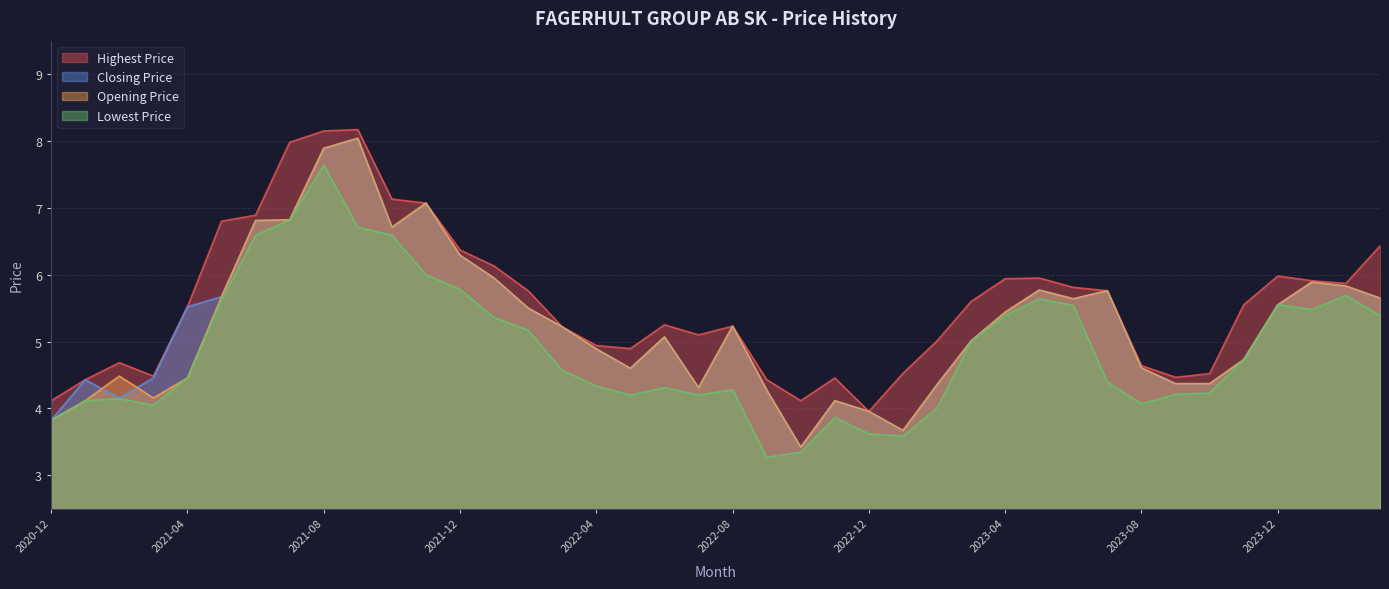

Reading left to right, list all the values displayed in this chart.

Highest Price: 4.1	4.4	4.7	4.5	5.5	6.8	6.9	8.0	8.1	8.2	7.1	7.1	6.4	6.1	5.8	5.2	4.9	4.9	5.2	5.1	5.2	4.4	4.1	4.5	4.0	4.5	5.0	5.6	5.9	5.9	5.8	5.8	4.6	4.5	4.5	5.6	6.0	5.9	5.9	6.4
Closing Price: 3.8	4.4	4.2	4.5	5.5	5.7	6.8	6.8	7.9	8.0	6.7	7.1	6.3	5.9	5.5	5.2	4.9	4.6	5.1	4.3	5.2	4.3	3.4	4.1	4.0	3.7	4.4	5.0	5.4	5.8	5.6	5.8	4.6	4.4	4.4	4.7	5.6	5.9	5.8	5.7
Opening Price: 3.8	4.1	4.5	4.2	4.5	5.7	6.8	6.8	7.9	8.0	6.7	7.1	6.3	5.9	5.5	5.2	4.9	4.6	5.1	4.3	5.2	4.3	3.4	4.1	4.0	3.7	4.4	5.0	5.4	5.8	5.6	5.8	4.6	4.4	4.4	4.7	5.6	5.9	5.8	5.7
Lowest Price: 3.8	4.1	4.1	4.0	4.5	5.6	6.6	6.8	7.6	6.7	6.6	6.0	5.8	5.4	5.2	4.6	4.3	4.2	4.3	4.2	4.3	3.3	3.3	3.9	3.6	3.6	4.0	5.0	5.4	5.6	5.5	4.4	4.1	4.2	4.2	4.7	5.6	5.5	5.7	5.4